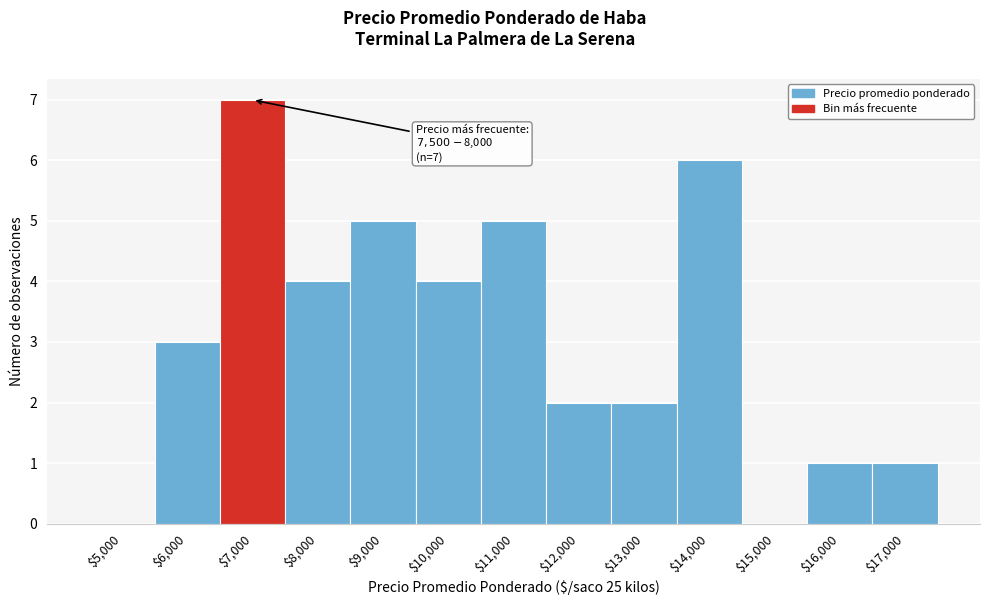

What is the sum of all values?

40